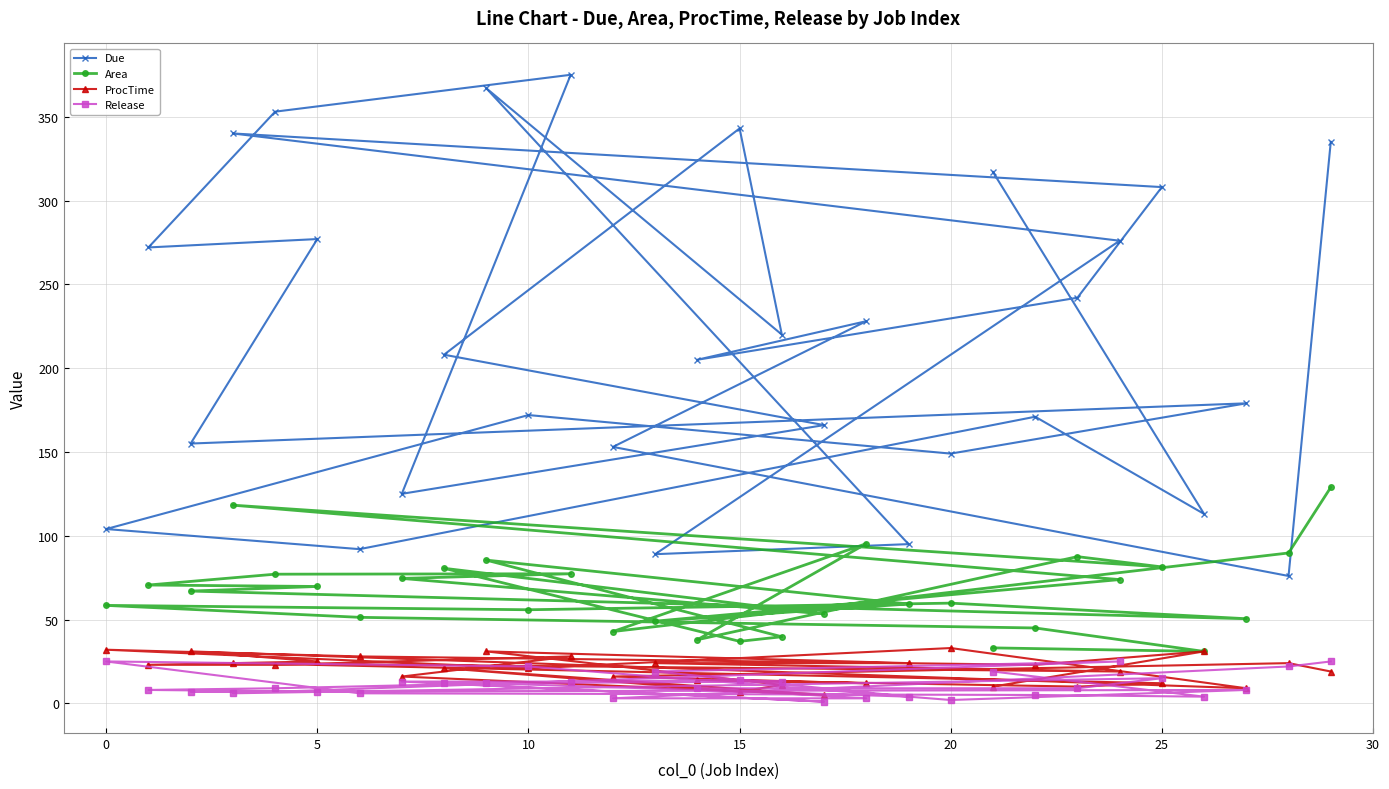

What is the maximum value shown in the chart?

375.0